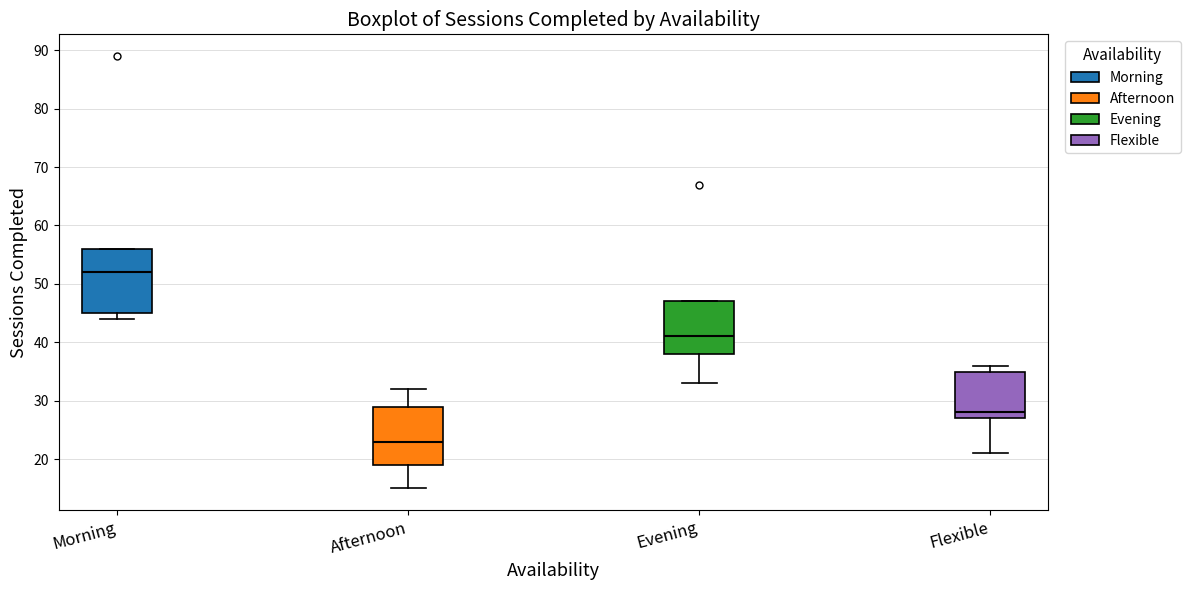

Reading left to right, transcribe this box plot: for each box, give where its median line is, the range the box spans, and where its two whiskers end, as read against the y-axis. The values are not printed on the chart, so give them approximately, as read against the axis.

Morning: median 52, box 45 to 56, whiskers 44 to 56
Afternoon: median 23, box 19 to 29, whiskers 15 to 32
Evening: median 41, box 38 to 47, whiskers 33 to 47
Flexible: median 28, box 27 to 35, whiskers 21 to 36